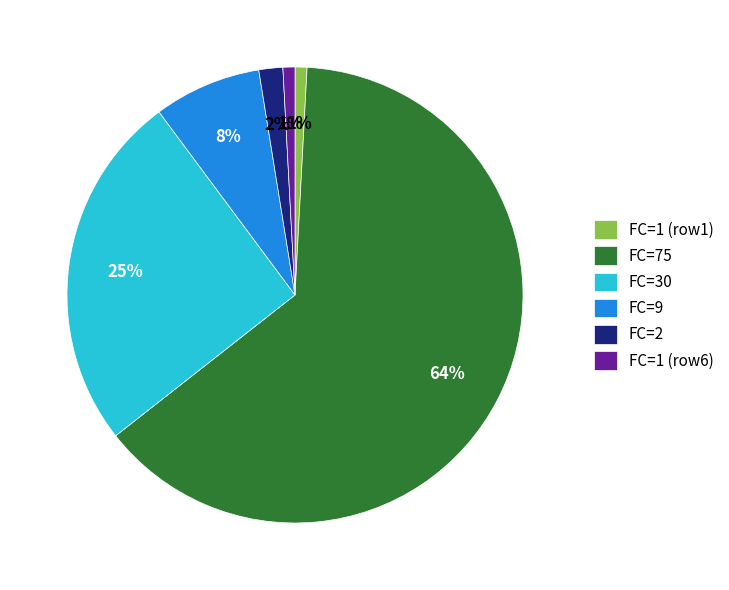

Which slice is the largest?

FC=75